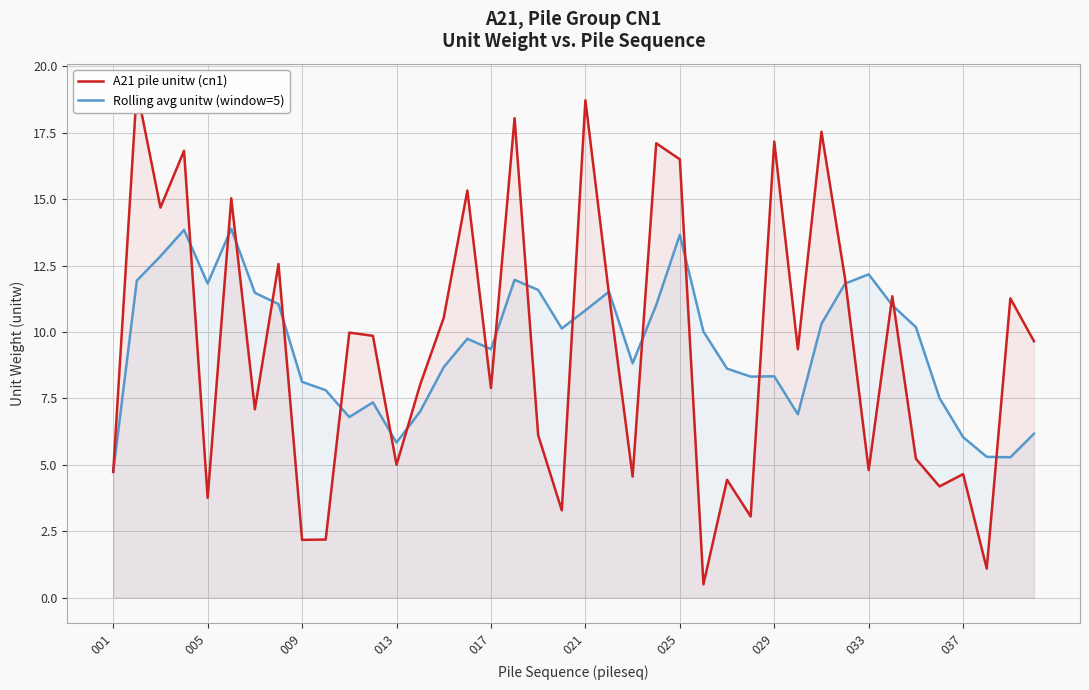

True or false: Rolling avg unitw (window=5) has a value of 10.8 at 021.

True